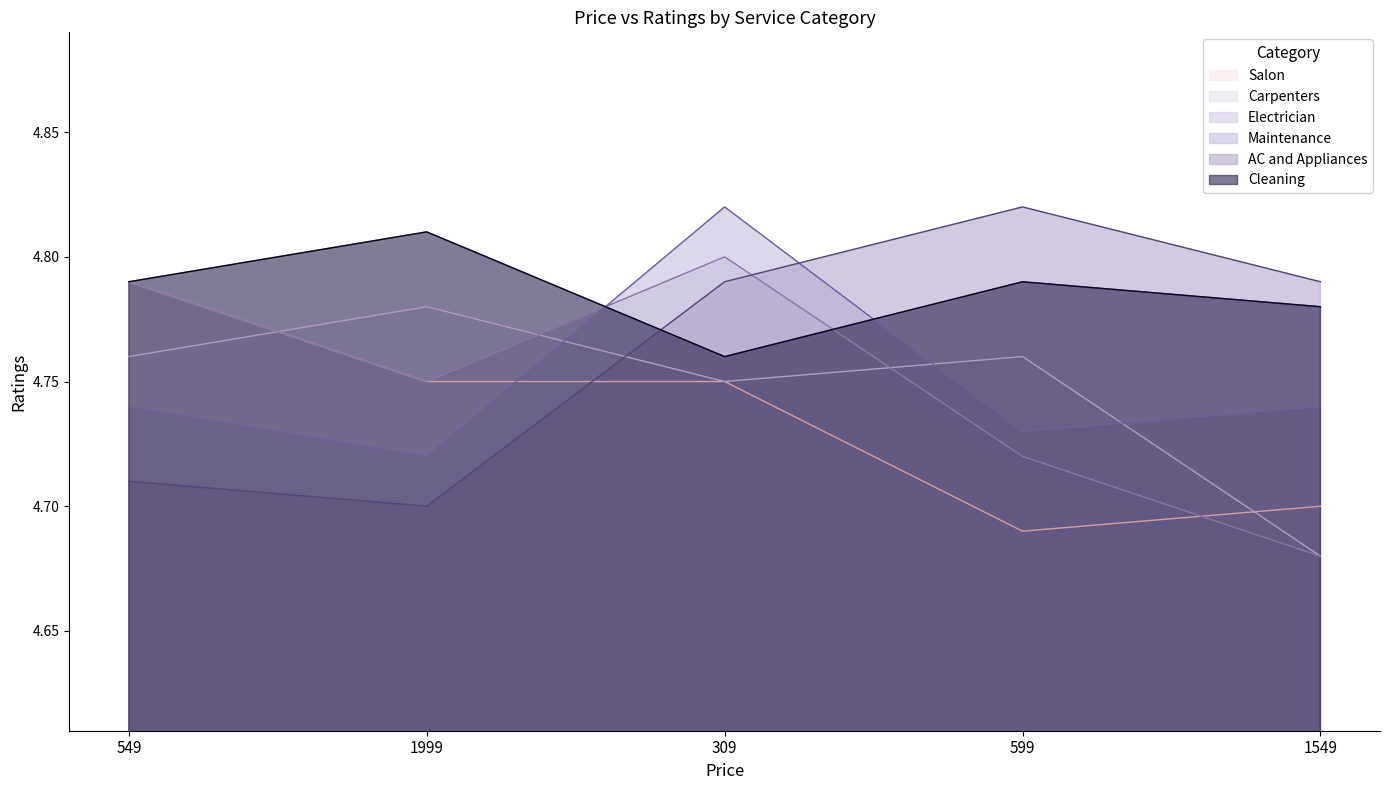

What is the average value of the Maintenance series?

4.8